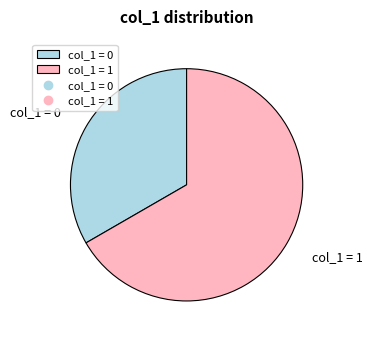

Approximately how many times larger is the value at col_1 = 1 compared to col_1 = 0?

2.0